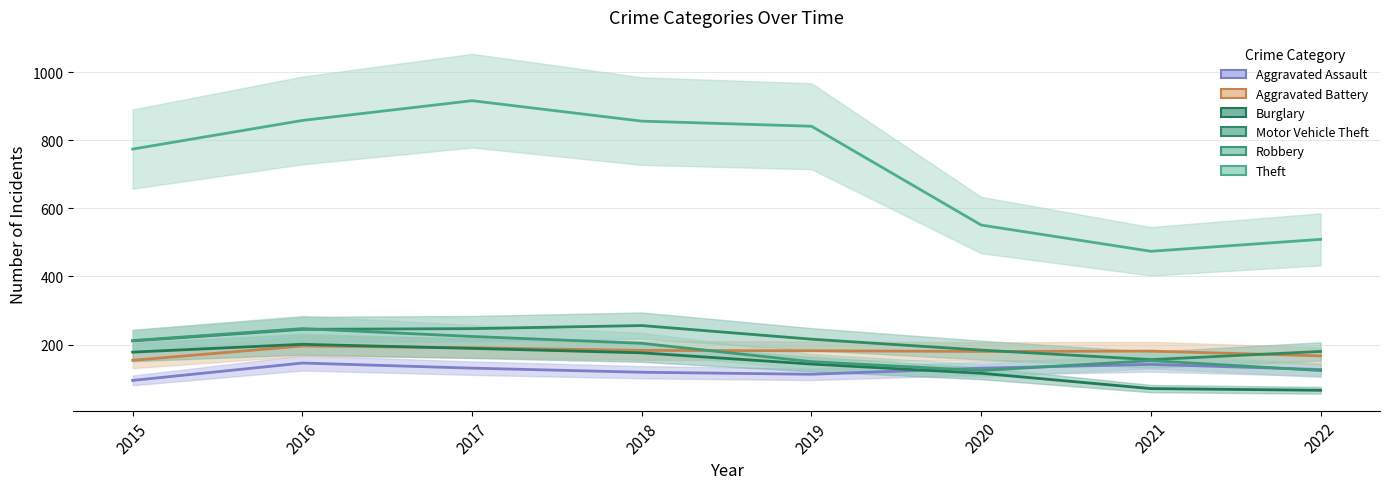

What is the difference between the highest and lowest values at 2017?

785